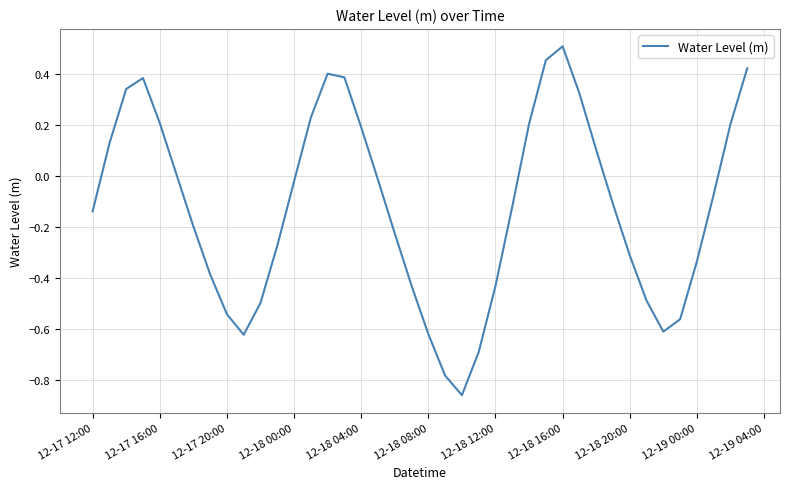

What is the difference between the maximum and minimum values?

1.4